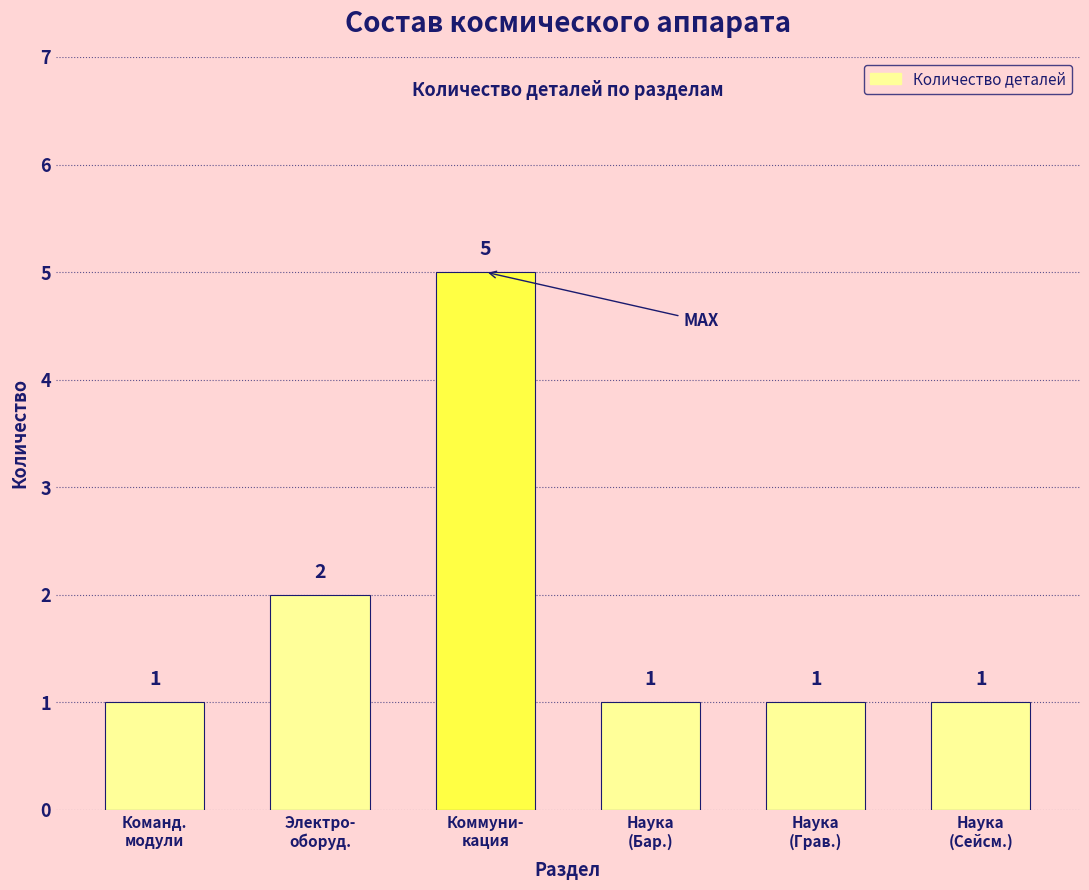

What is the sum of the values at Электро-
оборуд. and Команд.
модули?

3